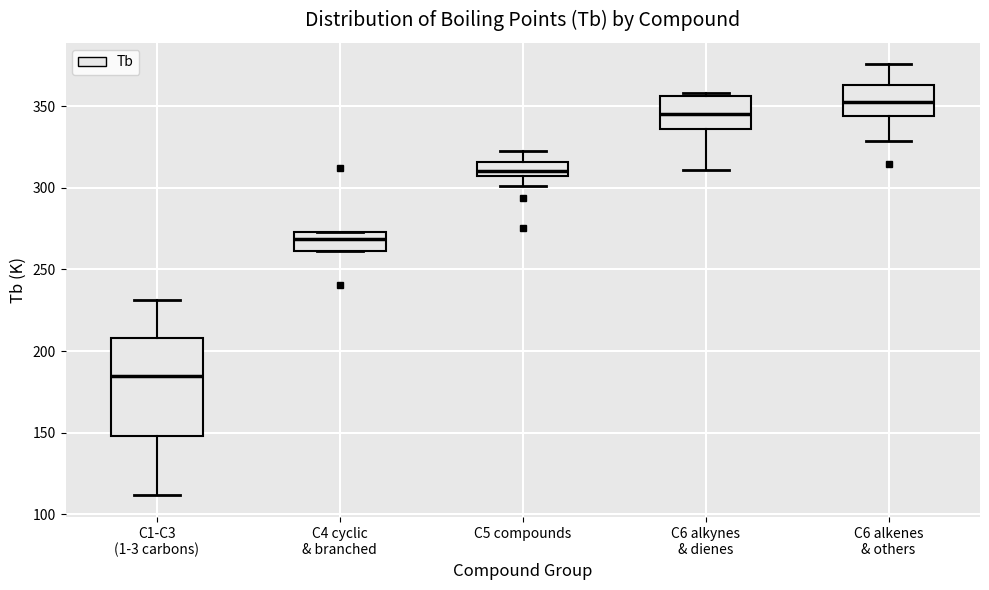

Reading left to right, read every box against the y-axis: the position of its median line, the range the box covers, and the ends of its whiskers. The values are not printed on the chart, so give them approximately, as read against the axis.

C1-C3 (1-3 carbons): median 185, box 150 to 210, whiskers 110 to 230
C4 cyclic & branched: median 270, box 260 to 275, whiskers 260 to 275
C5 compounds: median 310, box 305 to 315, whiskers 300 to 320
C6 alkynes & dienes: median 345, box 335 to 355, whiskers 310 to 360
C6 alkenes & others: median 355, box 345 to 365, whiskers 330 to 375